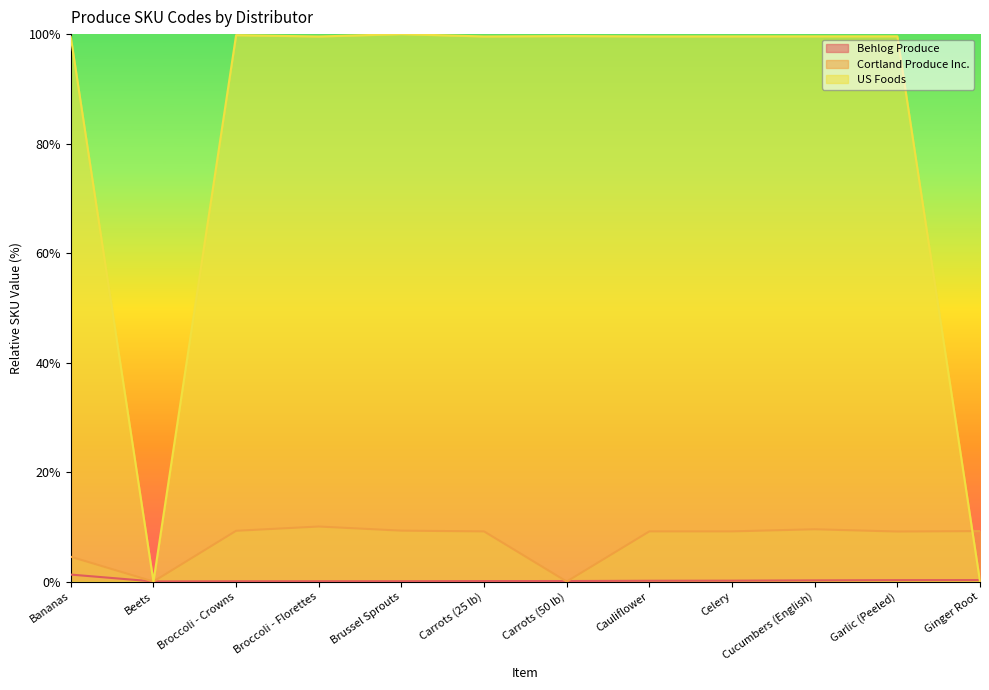

In US Foods, how many points are higher than both neighbors (excluding endpoints)?

4